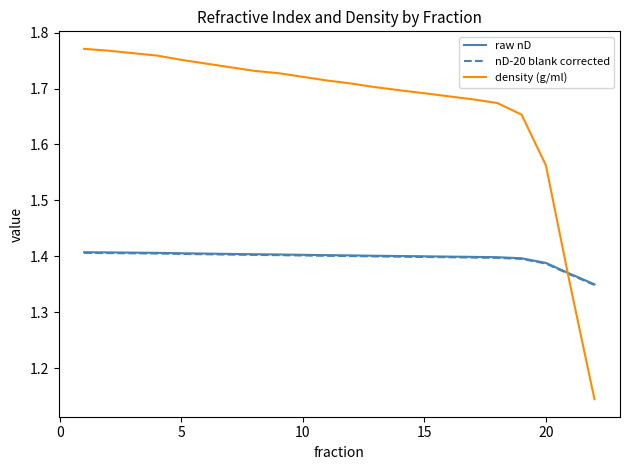

Which series has the largest total across all categories?

density (g/ml)